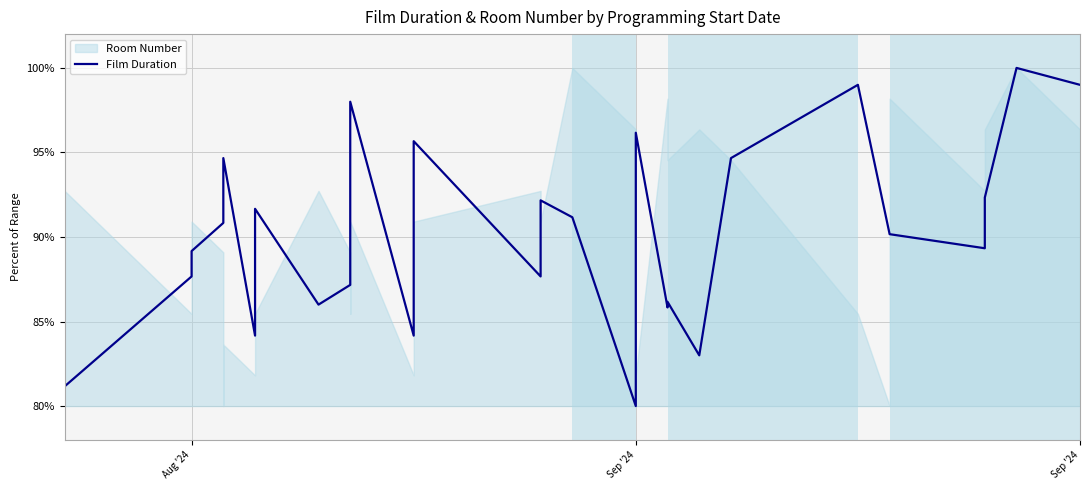

Reading left to right, what are all the values shown in this chart?

81.2	87.7	89.2	90.8	91.8	94.7	84.2	91.7	86.0	87.2	89.7	98.0	84.2	95.7	87.7	92.2	91.2	80.0	96.2	85.8	86.2	83.0	94.7	99.0	90.2	90.2	89.3	92.3	100.0	99.0